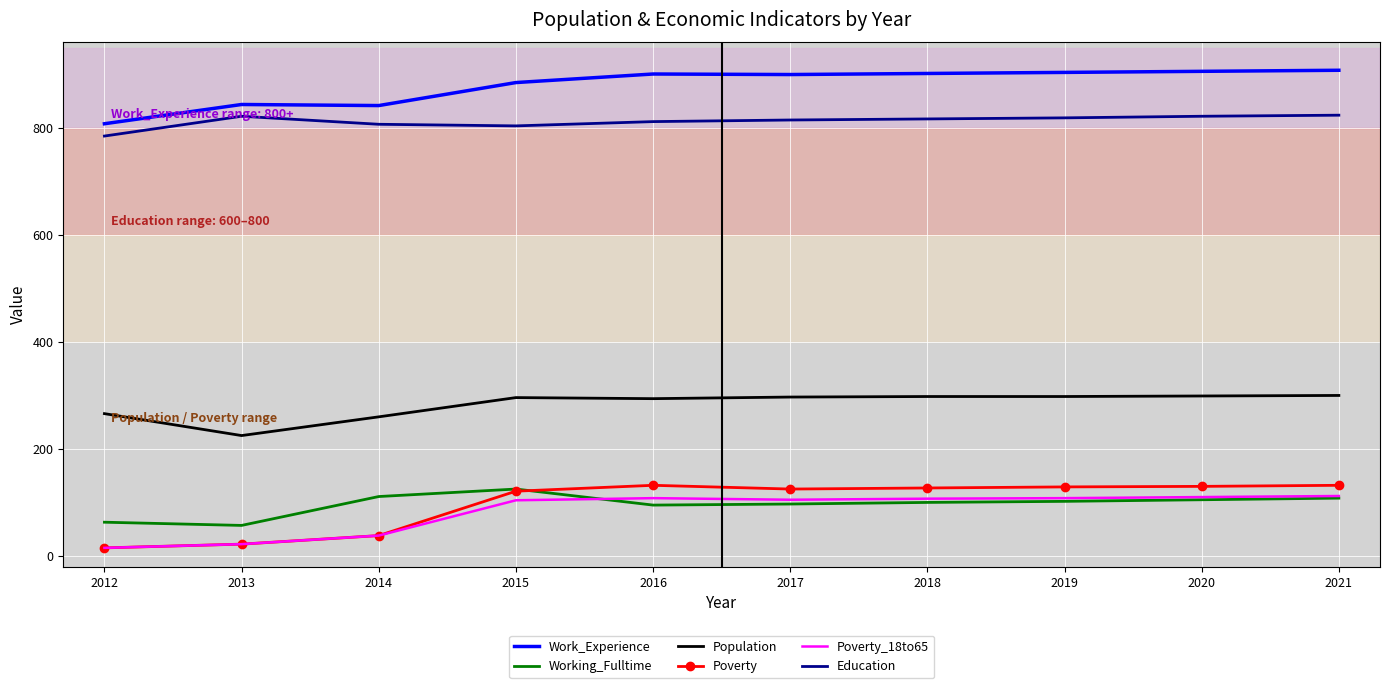

Which series has the largest total across all categories?

Work_Experience